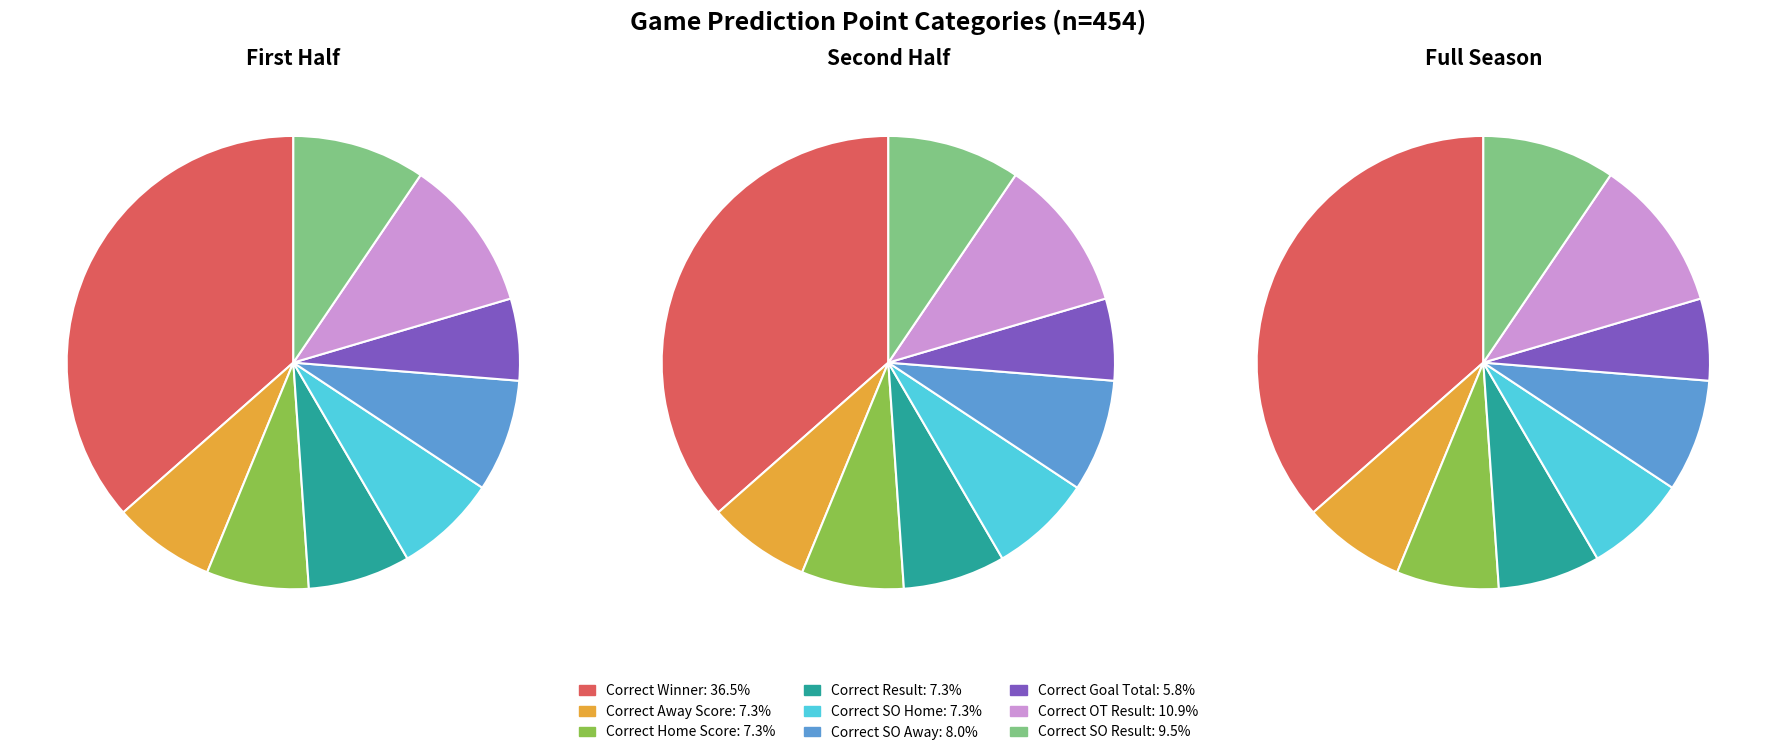

Is Correct Result the majority of the pie?

No